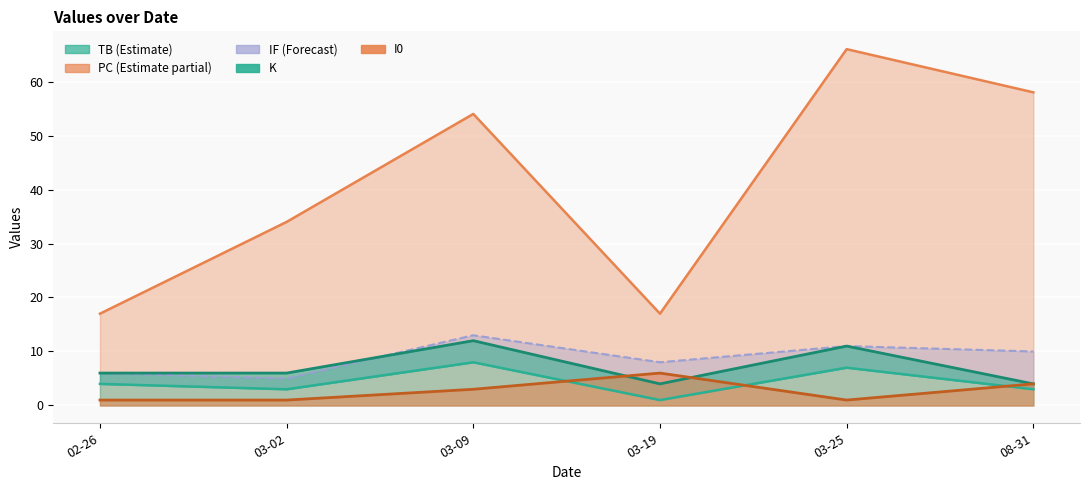

At which category is the sum across all series the highest?

03-25